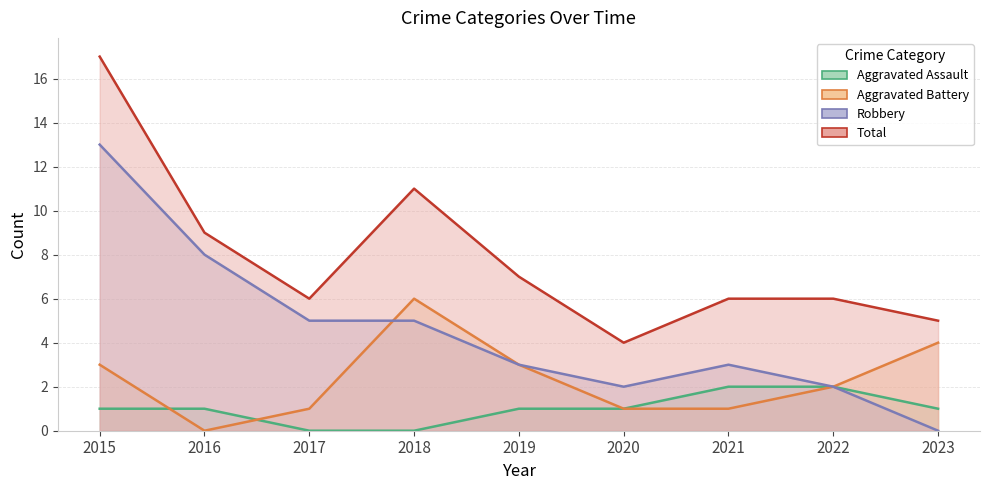

True or false: Aggravated Battery and Total cross at least once.

False